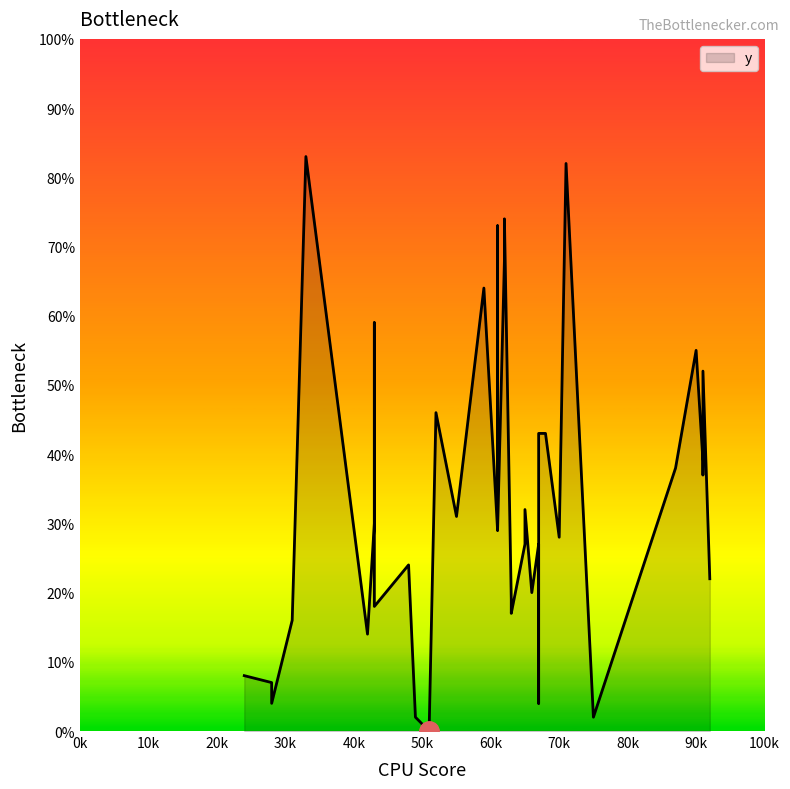

What is the difference between the values at 90 and 70?

27